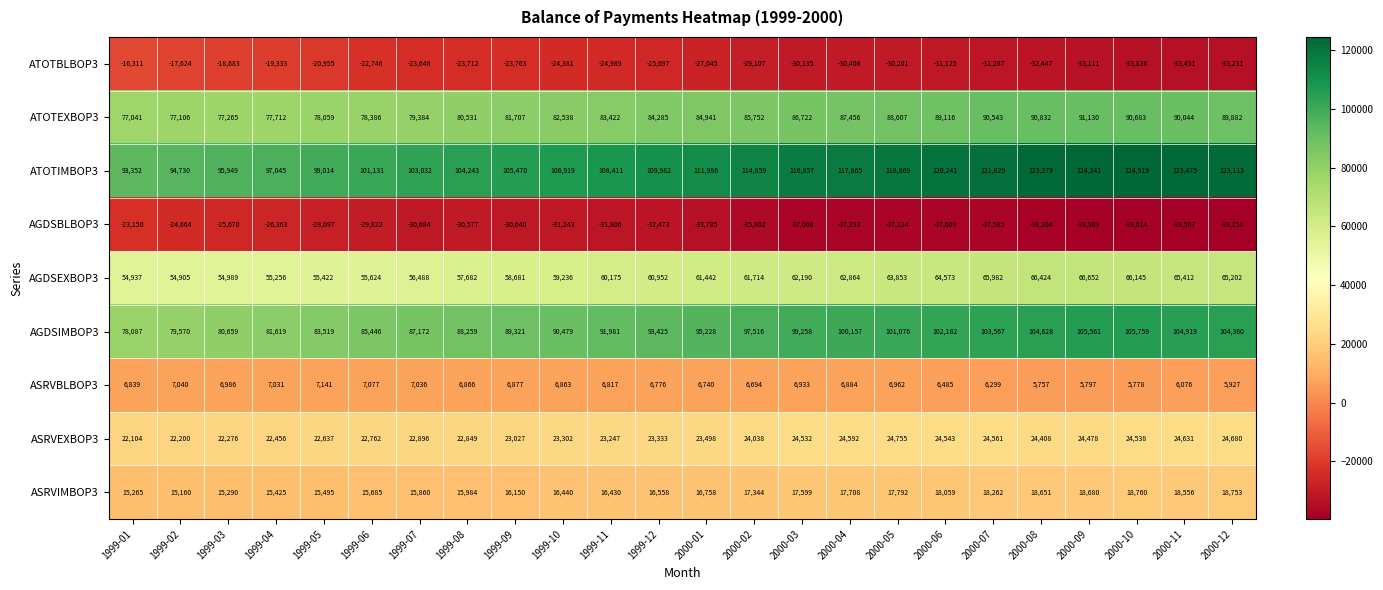

Rank the series at 1999-02 from highest to lowest value.

ATOTIMBOP3, AGDSIMBOP3, ATOTEXBOP3, AGDSEXBOP3, ASRVEXBOP3, ASRVIMBOP3, ASRVBLBOP3, ATOTBLBOP3, AGDSBLBOP3